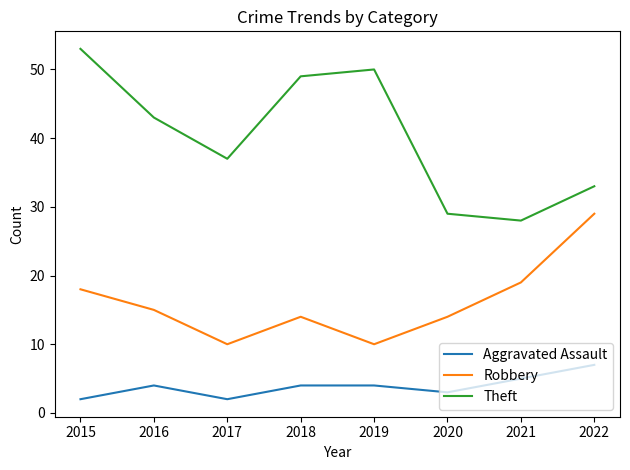

What is the difference between the highest and lowest values at 2019?

46